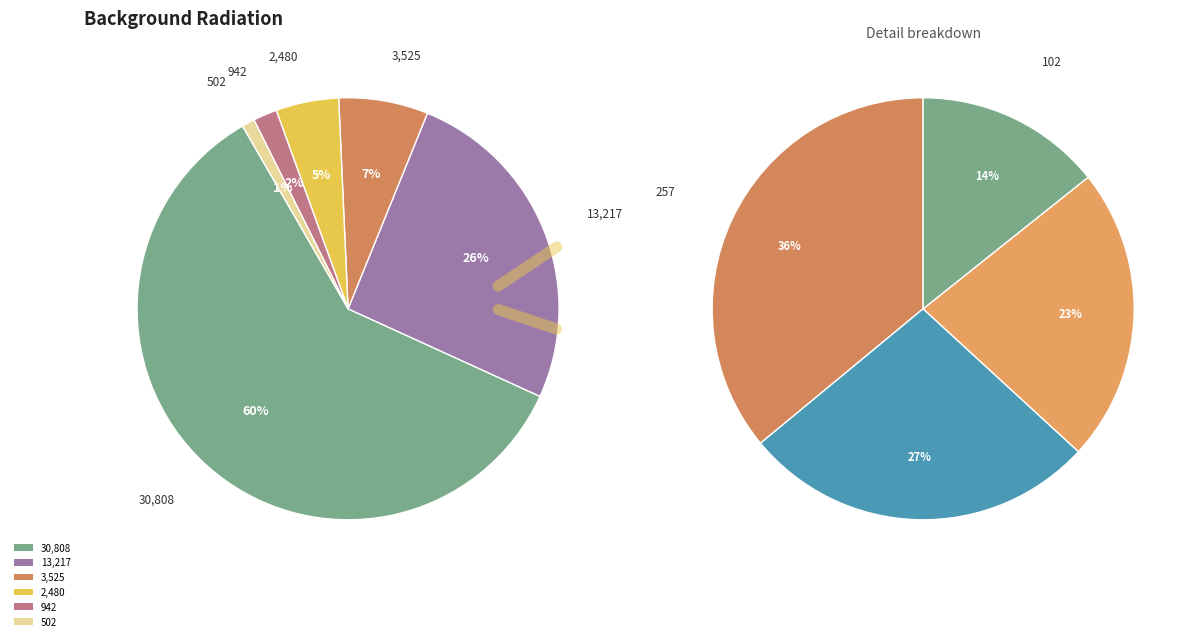

To the nearest percent, what is the difference between the largest and smallest slice percentages?

59%